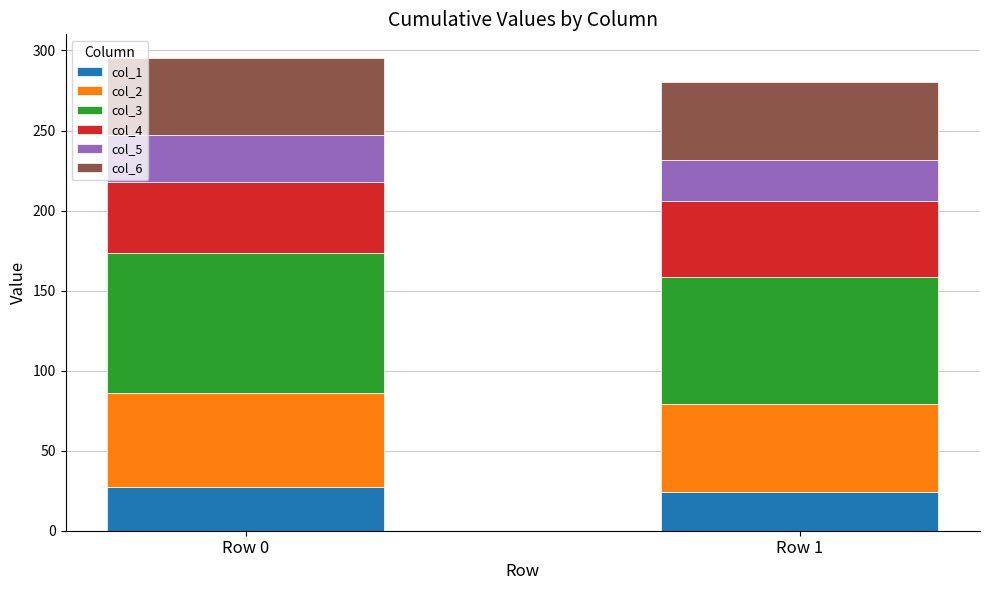

Reading right to left, transcribe the values for col_1.

23.9	27.4